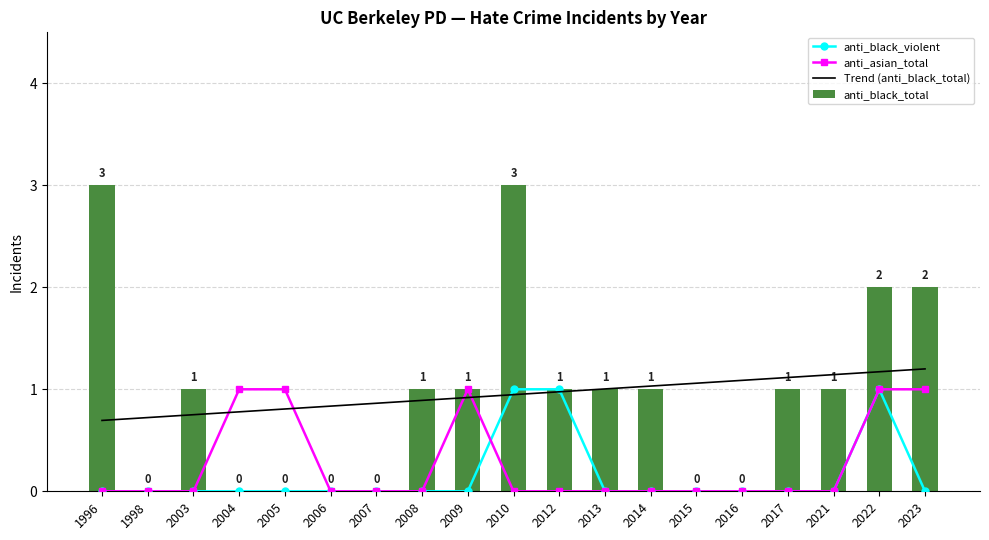

Which series changed the most between 2010 and 2023?

anti_black_violent